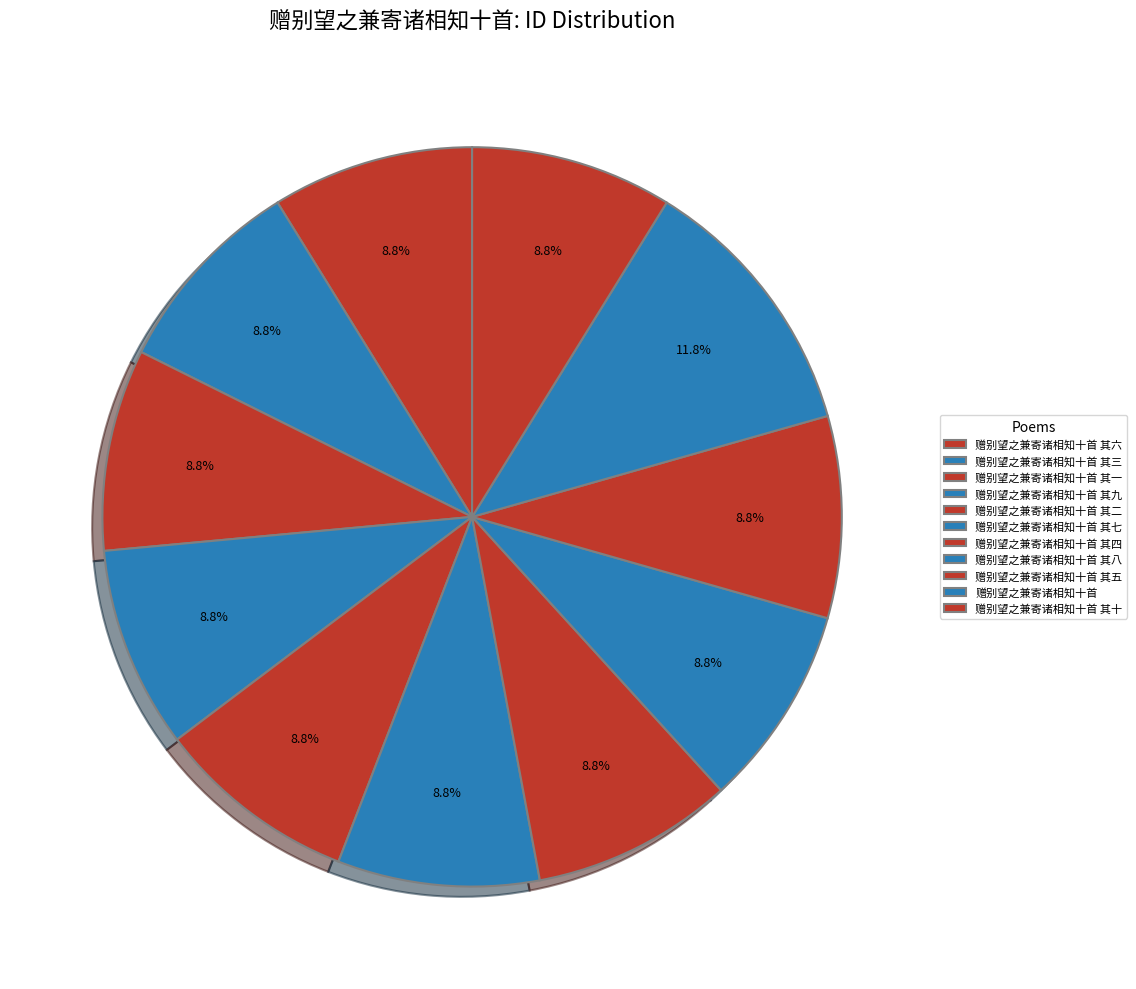

Does 赠别望之兼寄诸相知十首 represent more than half of the total?

No